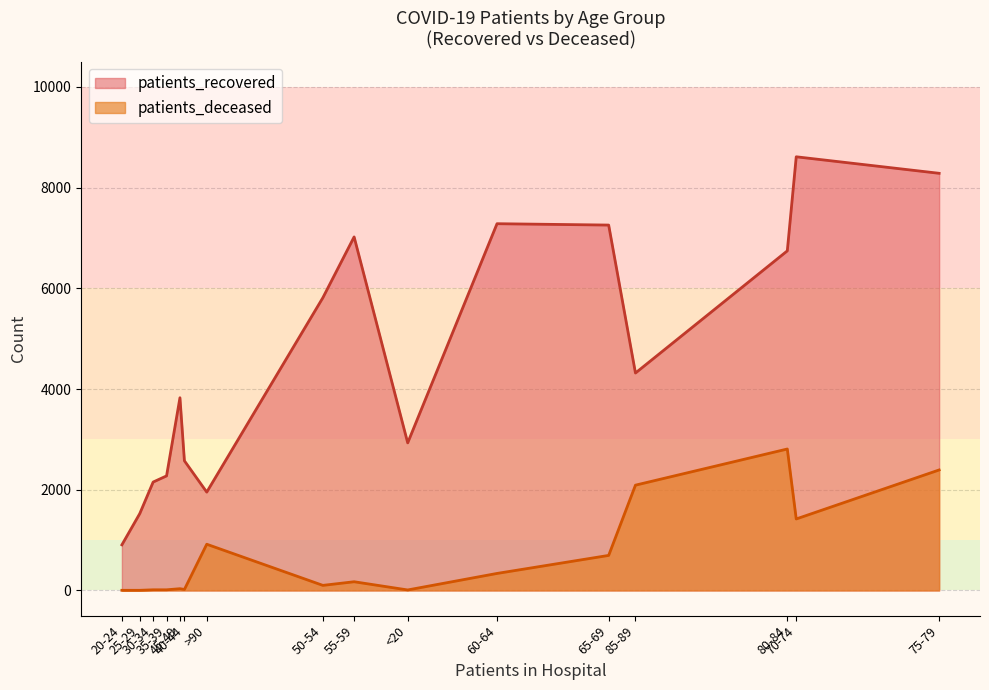

What is the difference between the maximum and second lowest values in the patients_deceased series?

2806